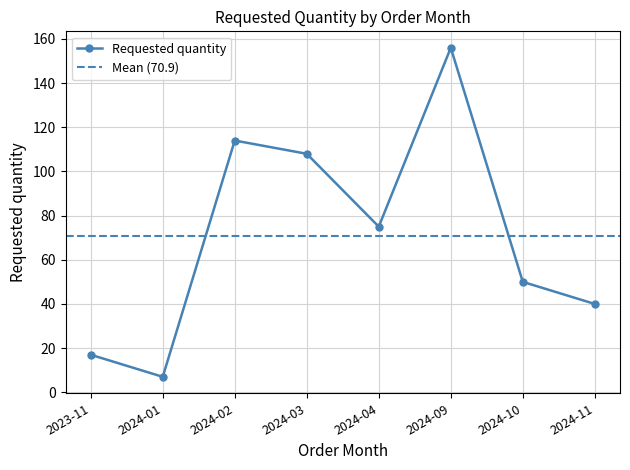

At which category does the chart reach its minimum across all series?

2024-01